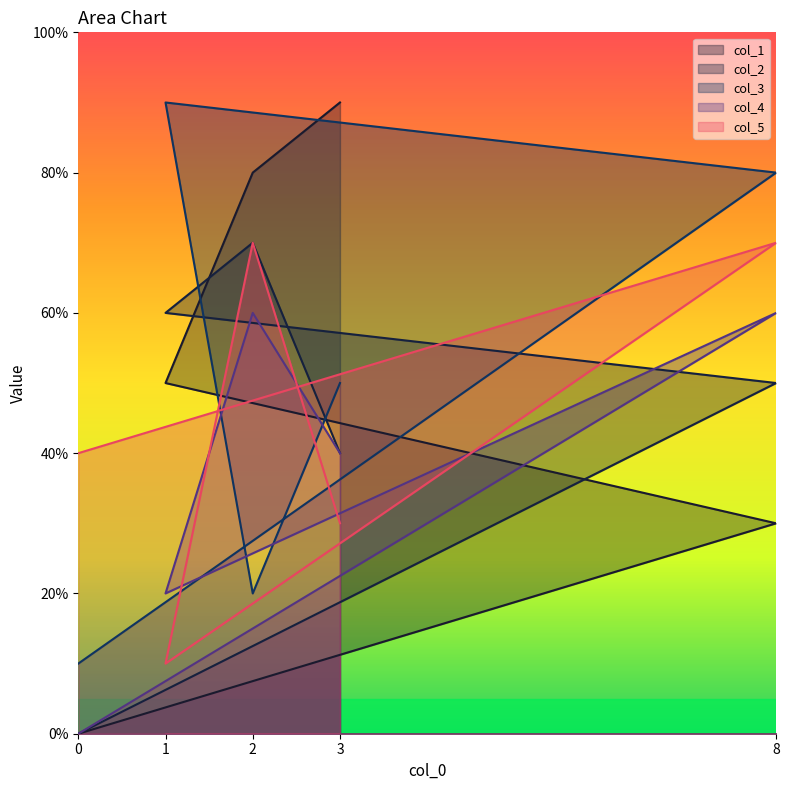

What is the minimum value for col_5?

1